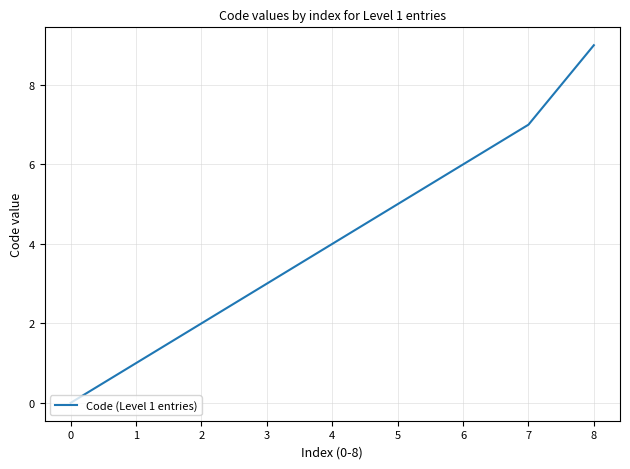

What is the change in value from 3 to 4?

+1